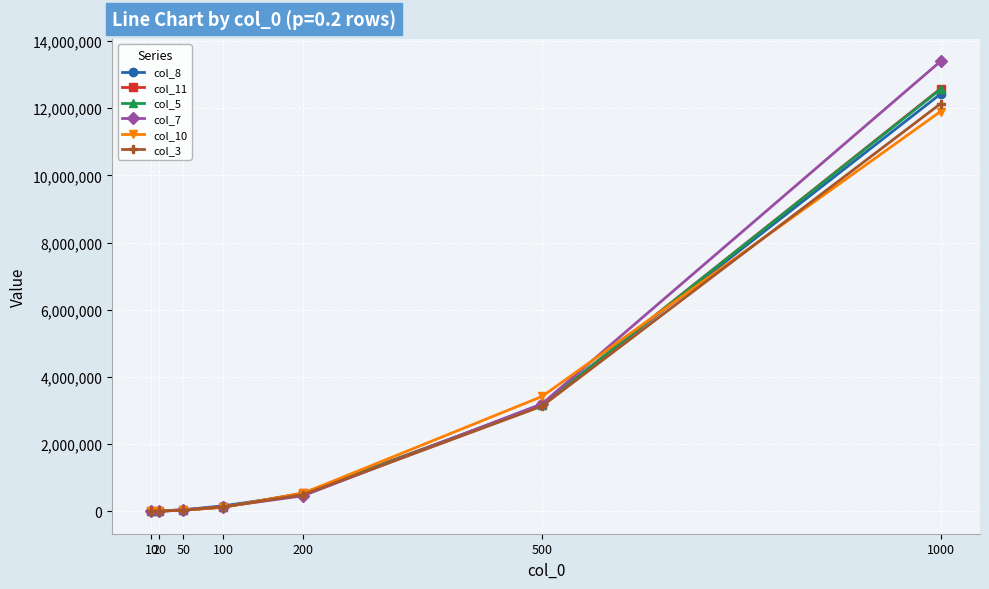

Is the value of col_5 at 10 greater than the value of col_11 at 1000?

No